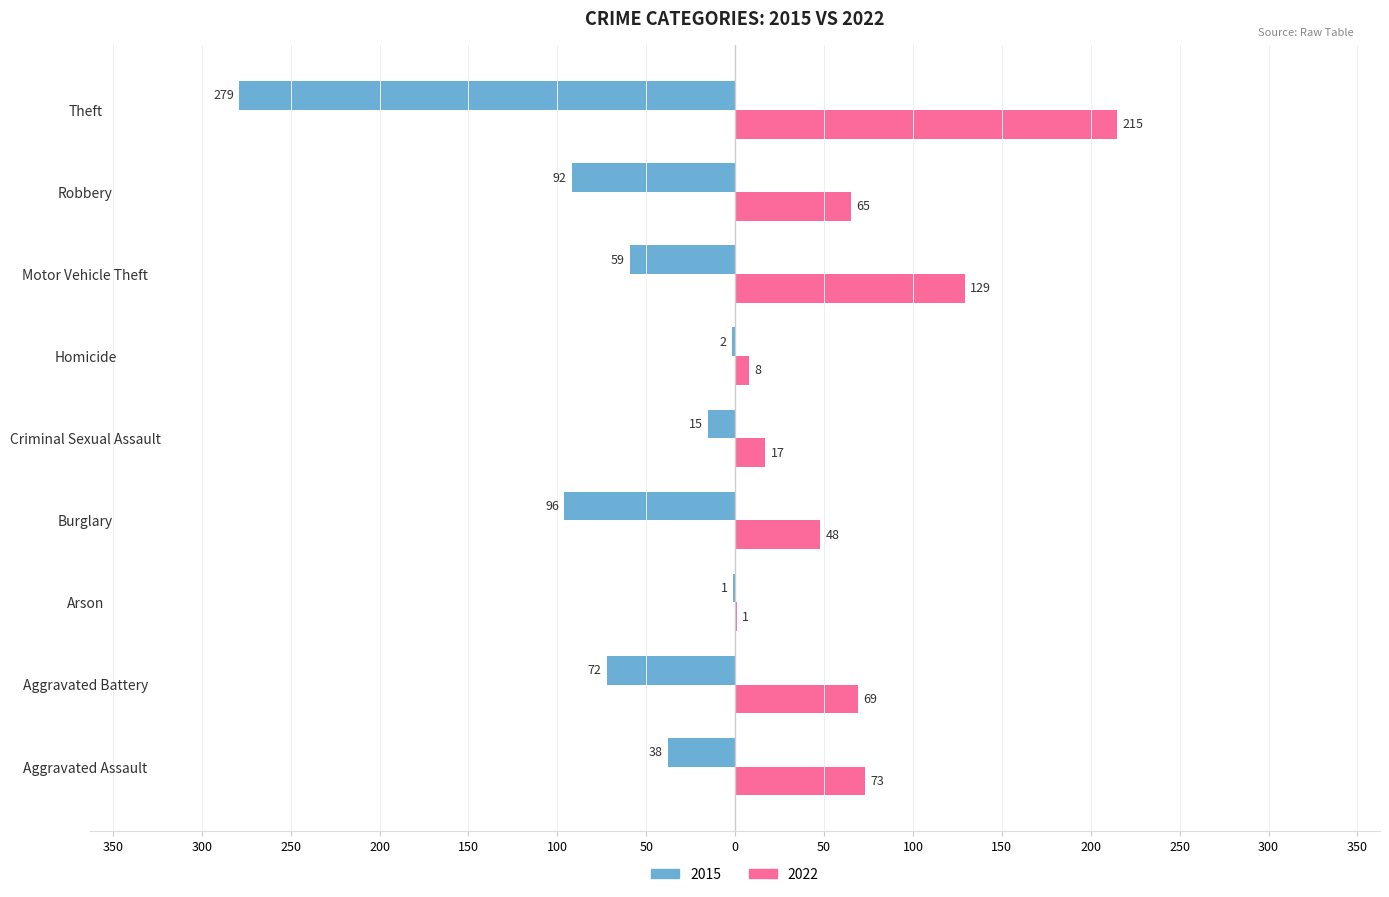

What are all the series names shown in the legend?

2015, 2022